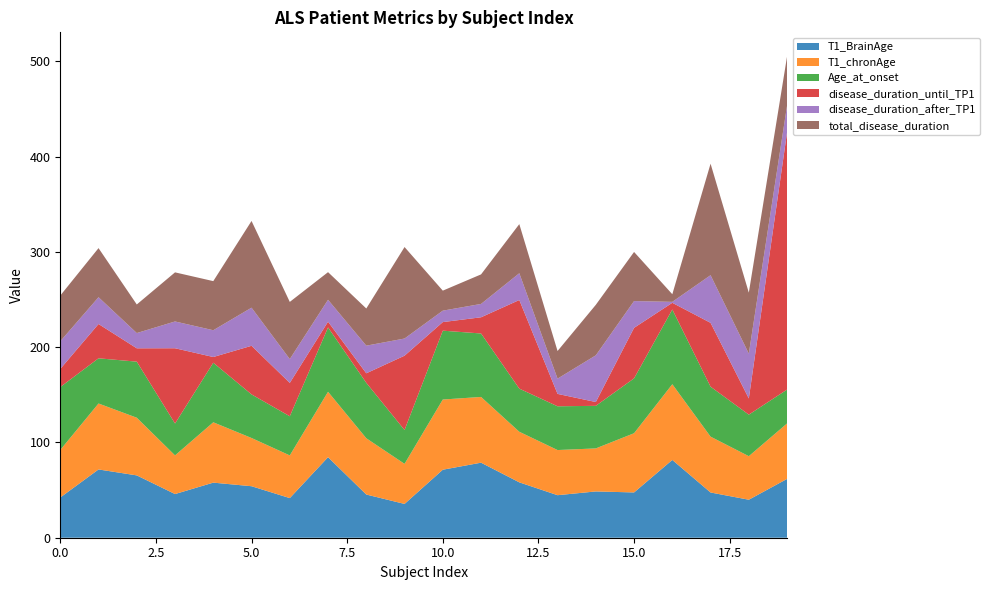

Reading left to right, transcribe all the data shown in this chart.

T1_BrainAge: 0=42.2	1=71.6	2=65.4	3=45.8	4=57.8	5=54.0	6=41.6	7=84.5	8=45.3	9=35.5	10=71.4	11=78.7	12=58.1	13=44.6	14=48.6	15=47.5	16=81.6	17=47.5	18=39.9	19=61.7
T1_chronAge: 0=49.9	1=69.2	2=60.5	3=40.6	4=63.3	5=50.6	6=44.8	7=68.7	8=59.0	9=42.0	10=73.7	11=69.0	12=53.1	13=47.4	14=45.1	15=62.1	16=79.5	17=58.6	18=45.7	19=58.2
Age_at_onset: 0=66.0	1=47.4	2=58.8	3=33.4	4=62.5	5=45.8	6=41.1	7=67.5	8=58.2	9=35.5	10=72.2	11=66.6	12=45.2	13=45.9	14=44.7	15=57.6	16=78.4	17=52.4	18=43.6	19=35.5
disease_duration_until_TP1: 0=19.0	1=36.0	2=14.0	3=79.0	4=6.0	5=51.0	6=35.0	7=6.0	8=10.0	9=78.0	10=9.0	11=17.0	12=93.0	13=13.0	14=4.0	15=53.0	16=7.0	17=67.0	18=17.0	19=270.0
disease_duration_after_TP1: 0=29.0	1=28.1	2=16.0	3=28.1	4=28.1	5=40.0	6=25.0	7=23.0	8=29.0	9=18.0	10=12.0	11=14.0	12=28.1	13=16.0	14=49.0	15=28.1	16=1.0	17=50.0	18=47.0	19=28.1
total_disease_duration: 0=48.0	1=51.5	2=30.0	3=51.5	4=51.5	5=91.0	6=60.0	7=29.0	8=39.0	9=96.0	10=21.0	11=31.0	12=51.5	13=29.0	14=53.0	15=51.5	16=8.0	17=117.0	18=64.0	19=51.5